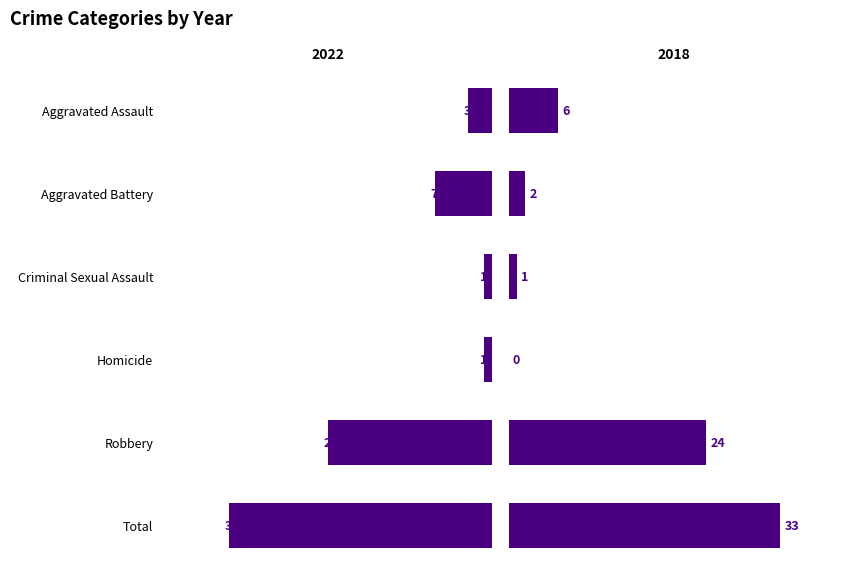

Which category has the highest value in the 2018 series?

Total